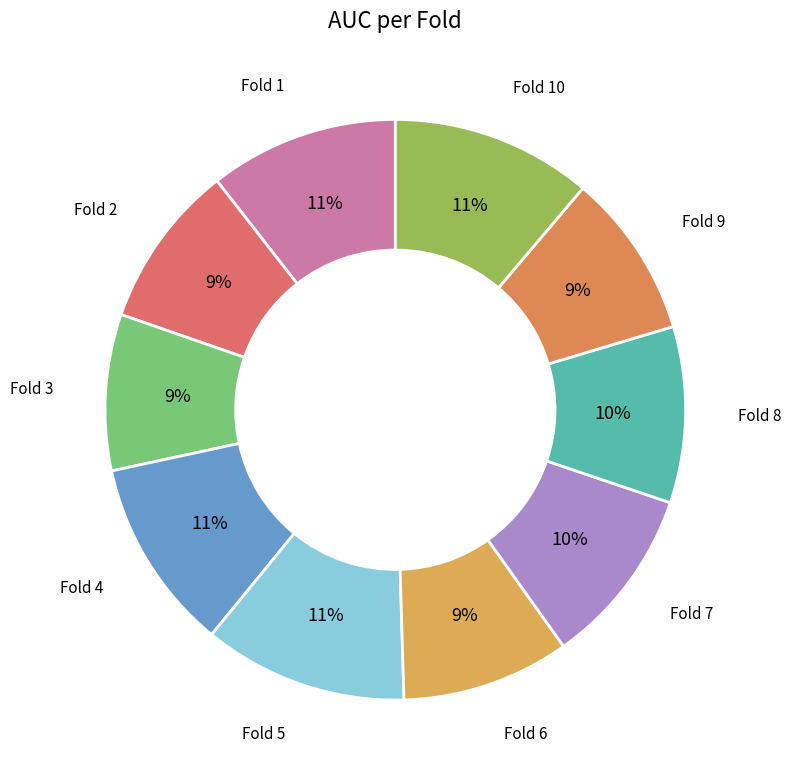

True or false: Fold 9 accounts for 19% of the total.

False